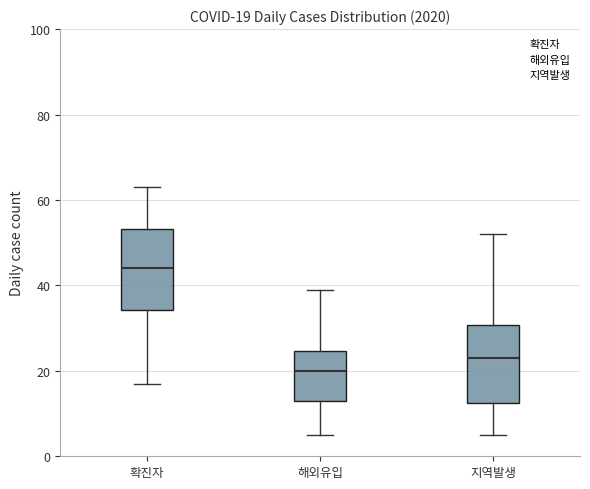

Which box has the highest median line?

확진자